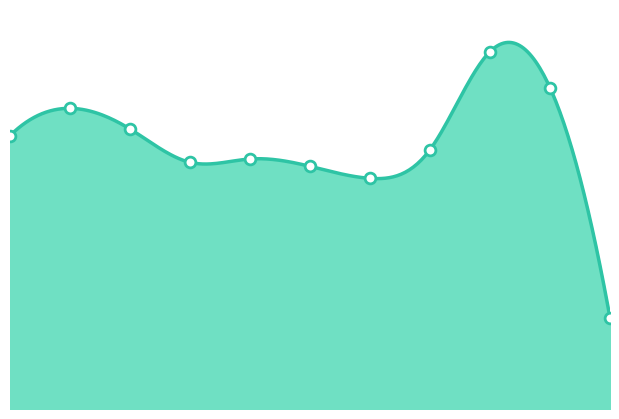

What is the change in value from 2 to 6?

-74